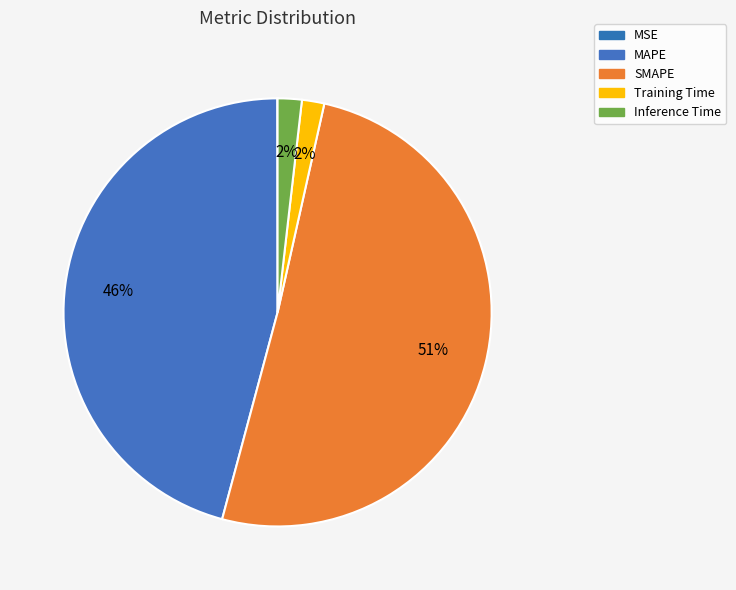

Combined, do Inference Time and SMAPE account for over 50%?

Yes